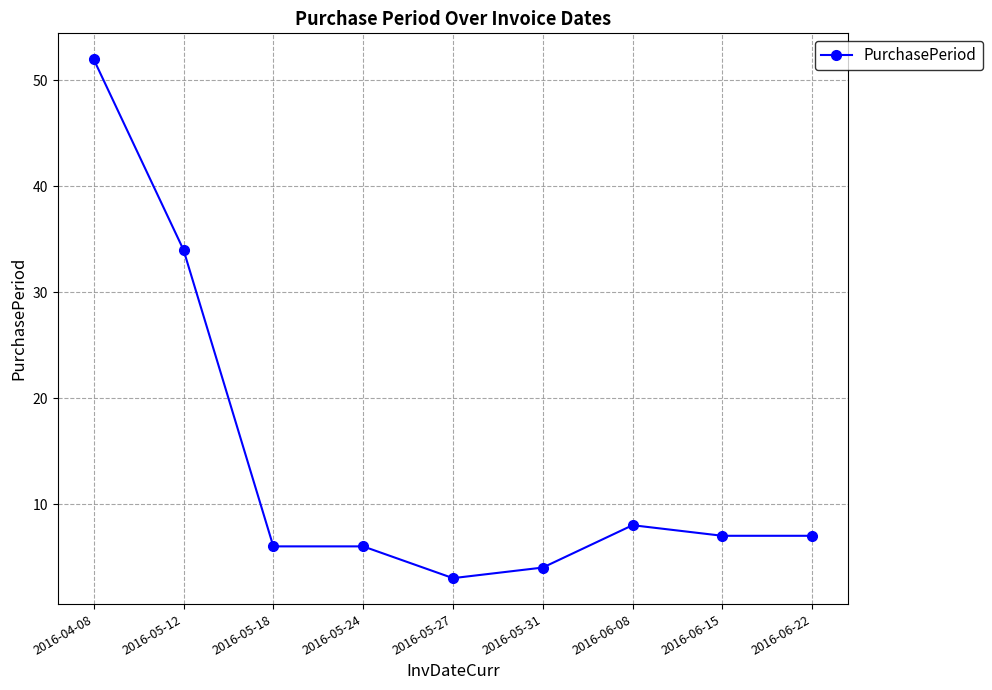

True or false: there are more than 0 points higher than both neighbors.

True